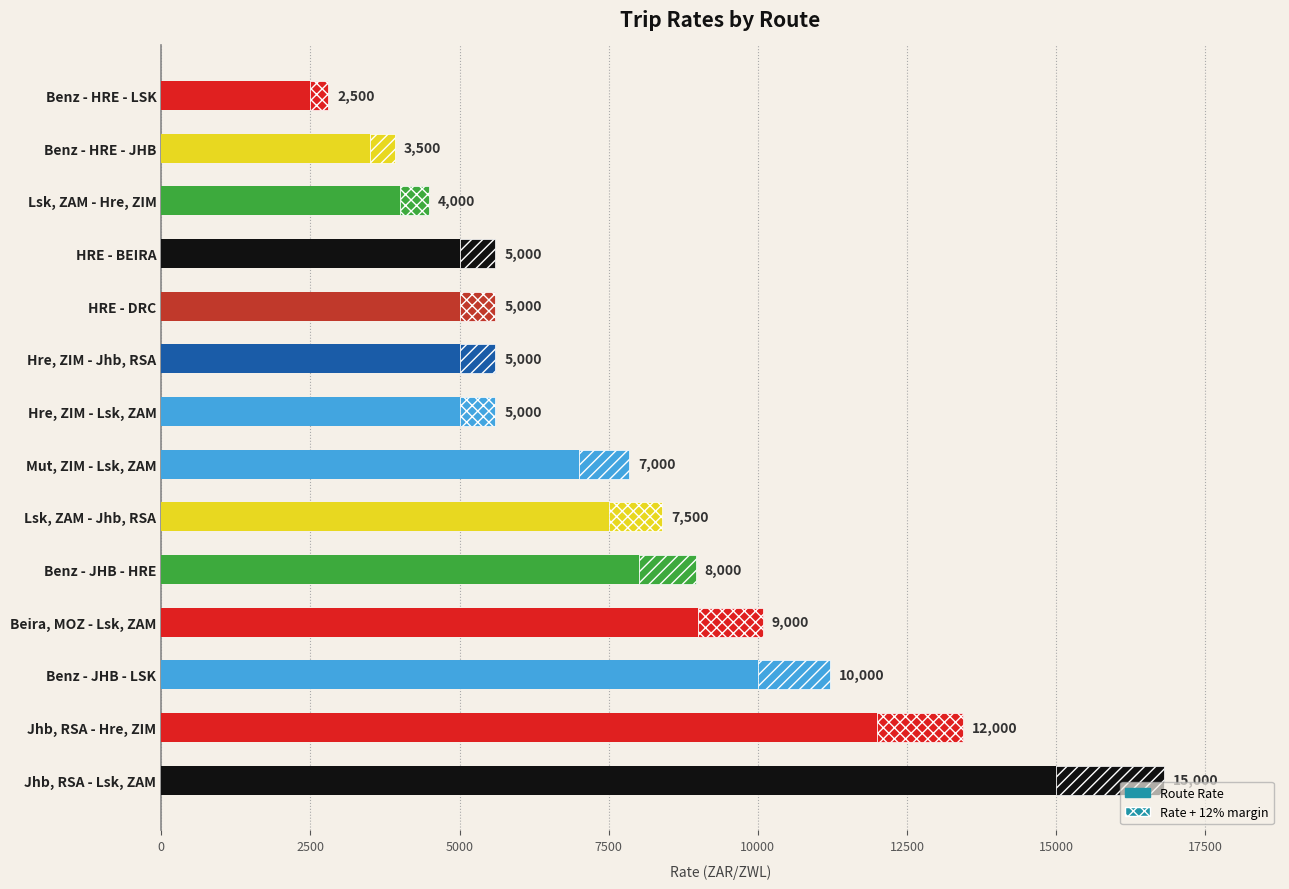

Reading left to right, extract all data points from this chart.

15000	12000	10000	9000	8000	7500	7000	5000	5000	5000	5000	4000	3500	2500